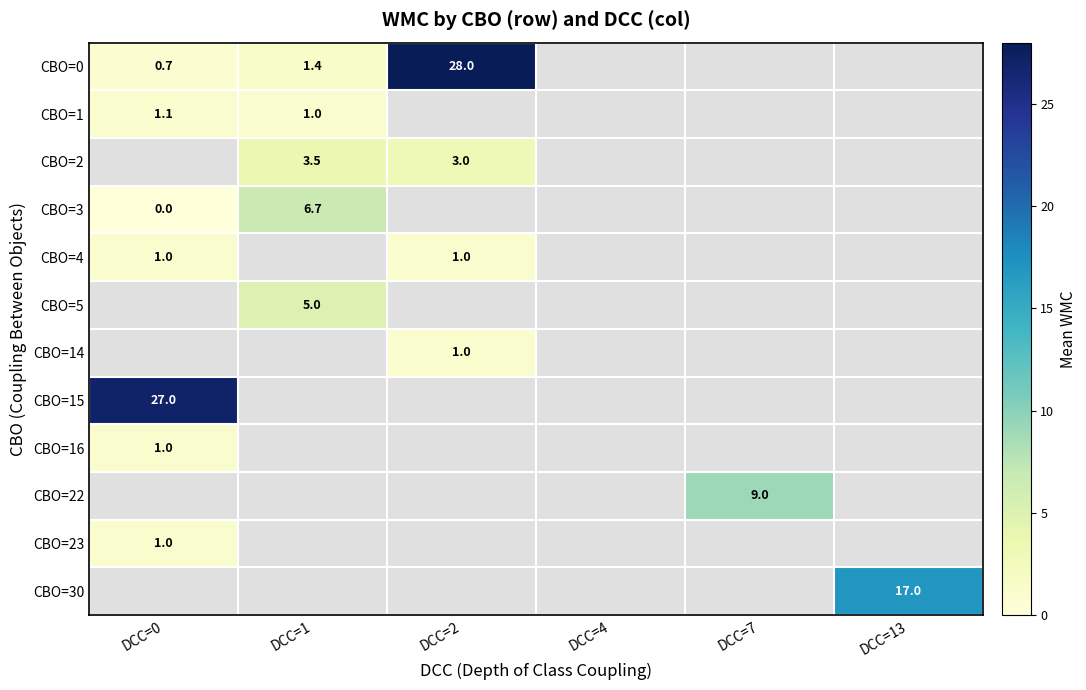

At how many categories does at least one series exceed 12?

3